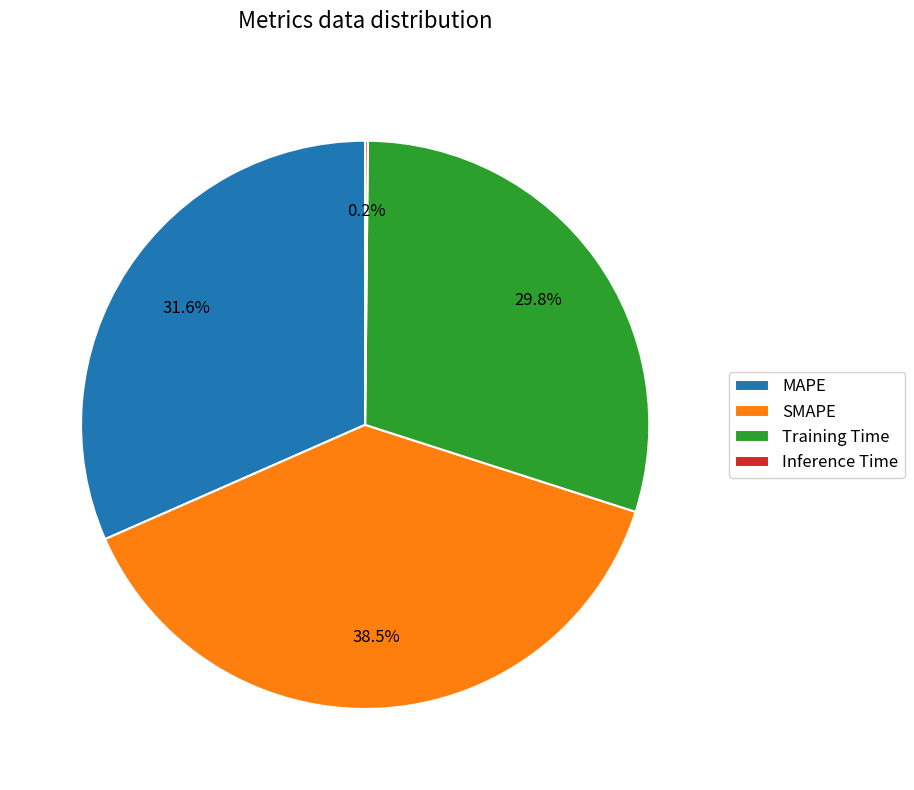

Does Training Time represent more than half of the total?

No